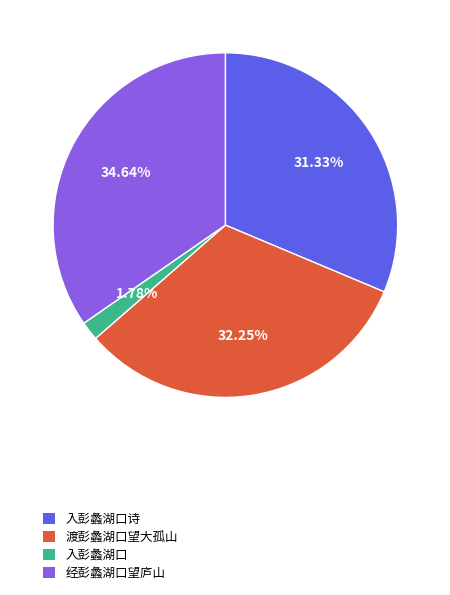

Which category has the biggest portion of the pie?

经彭蠡湖口望庐山